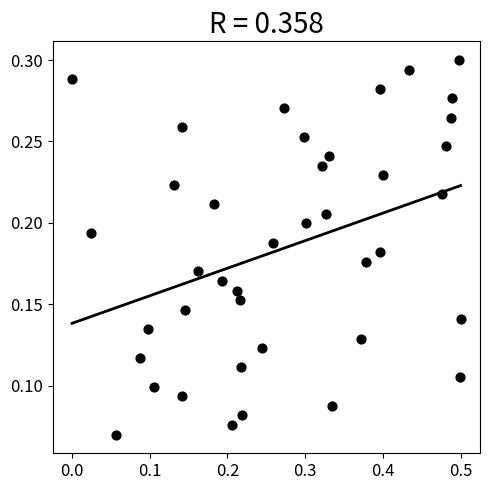

What is the range of X values (max minus min)?

0.5